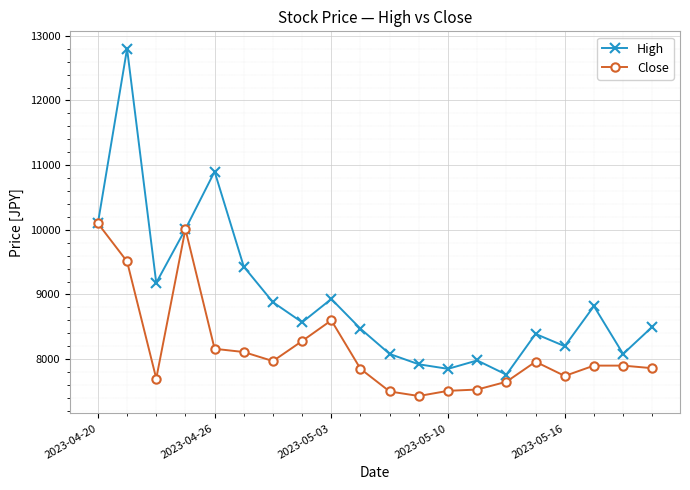

True or false: High has more than 1 points higher than both neighbors.

True